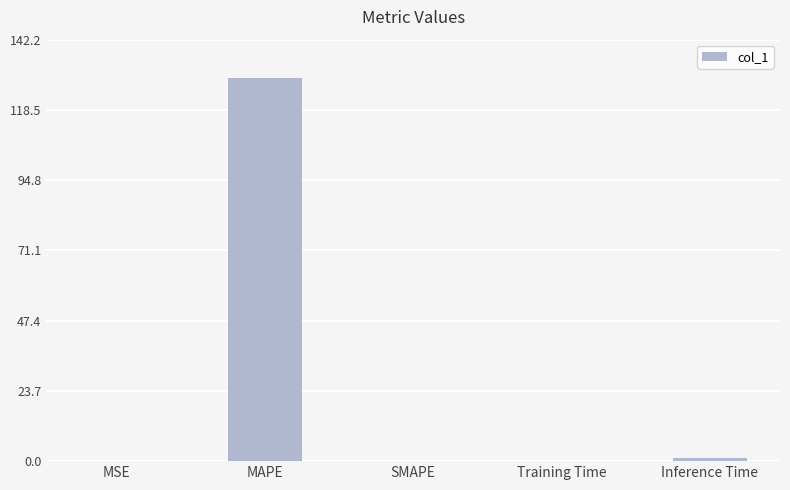

Between MAPE and SMAPE, which is larger?

MAPE